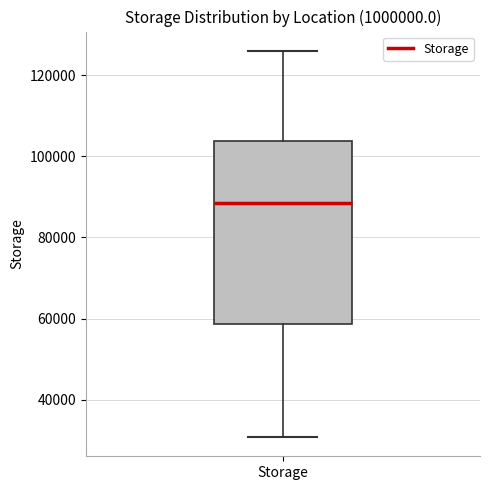

Transcribe this box plot: give where the median line is, the range the box spans, and where the two whiskers end, as read against the y-axis. The values are not printed on the chart, so give them approximately, as read against the axis.

median 88000, box 58000 to 104000, whiskers 30000 to 126000